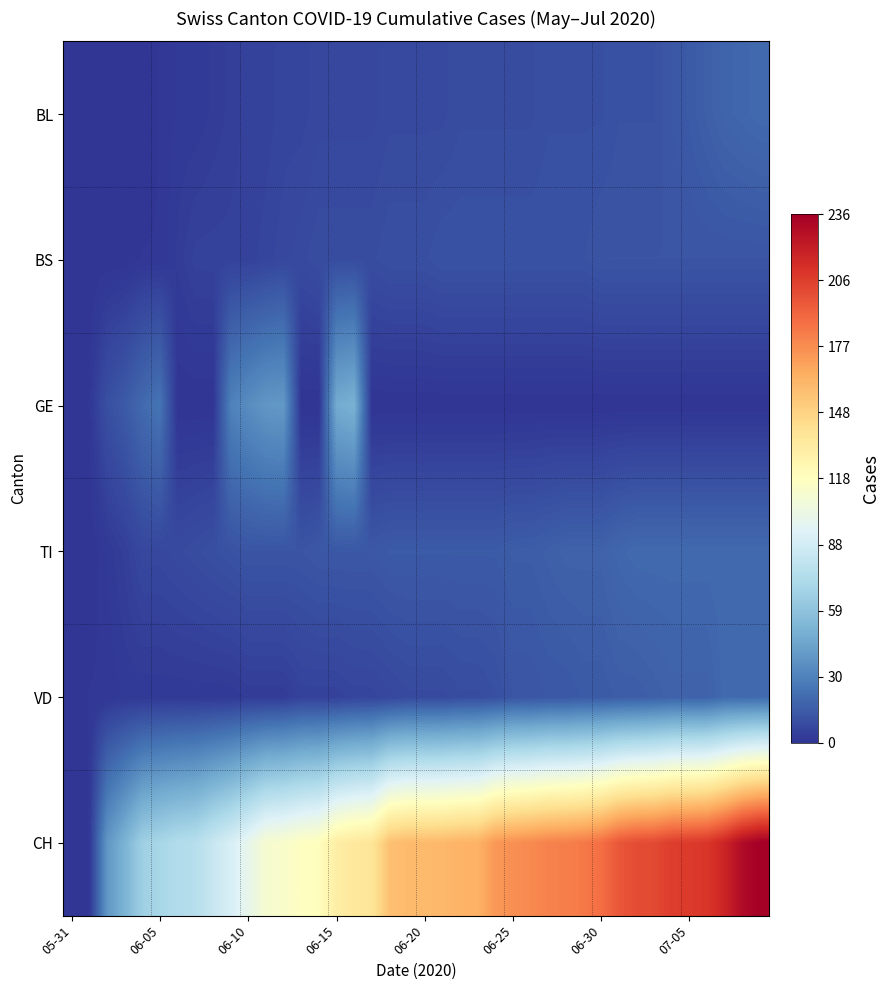

At how many categories does at least one series exceed 99?

30